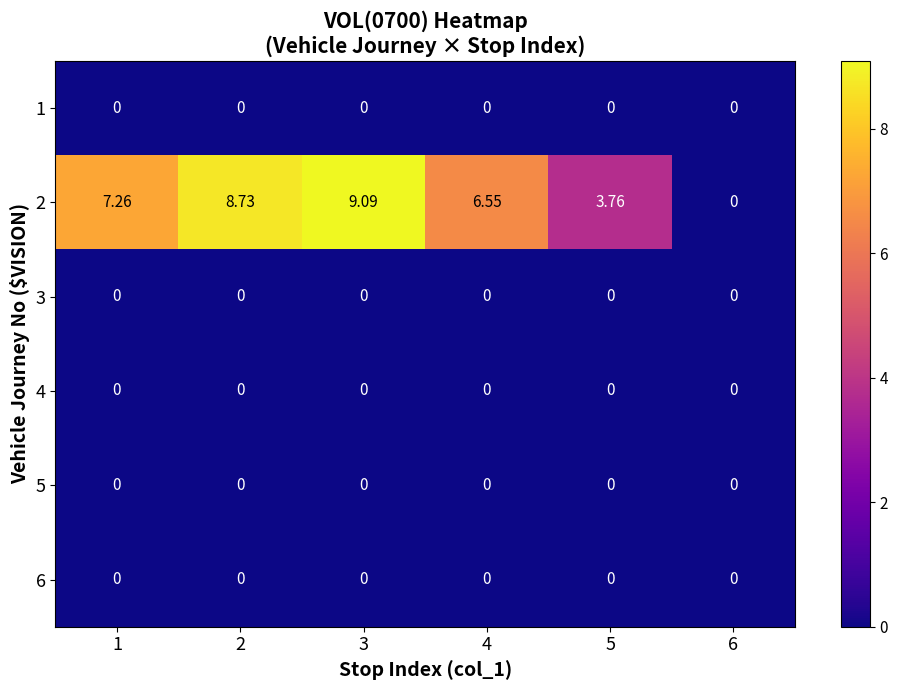

Reading left to right, list all the values displayed in this chart.

1: 1=0.0	2=0.0	3=0.0	4=0.0	5=0.0	6=0.0
2: 1=7.3	2=8.7	3=9.1	4=6.5	5=3.8	6=0.0
3: 1=0.0	2=0.0	3=0.0	4=0.0	5=0.0	6=0.0
4: 1=0.0	2=0.0	3=0.0	4=0.0	5=0.0	6=0.0
5: 1=0.0	2=0.0	3=0.0	4=0.0	5=0.0	6=0.0
6: 1=0.0	2=0.0	3=0.0	4=0.0	5=0.0	6=0.0